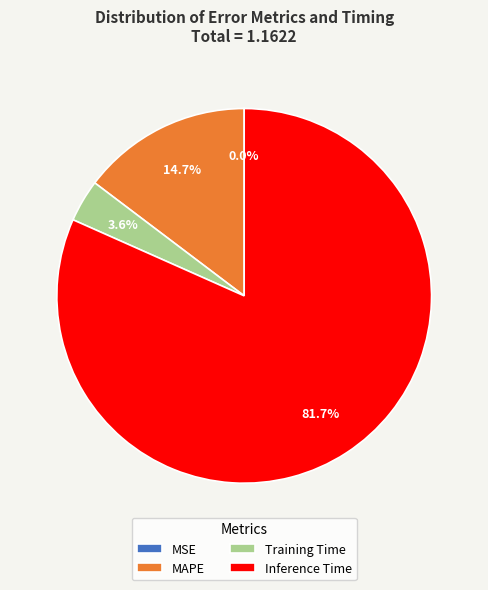

Which category has the biggest portion of the pie?

Inference Time